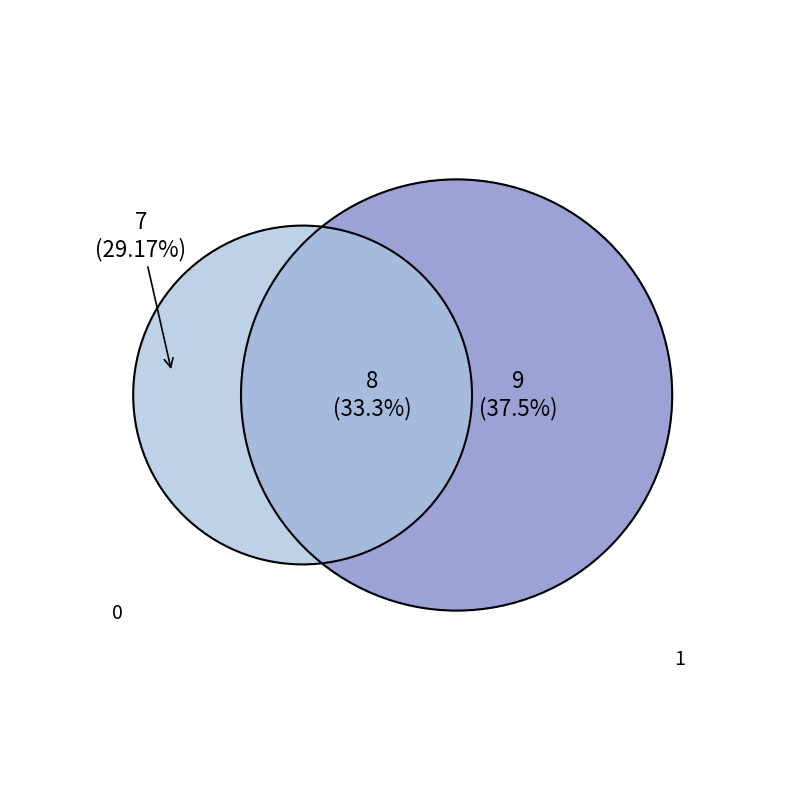

Do 3 and 2 together represent more than half of the pie?

No